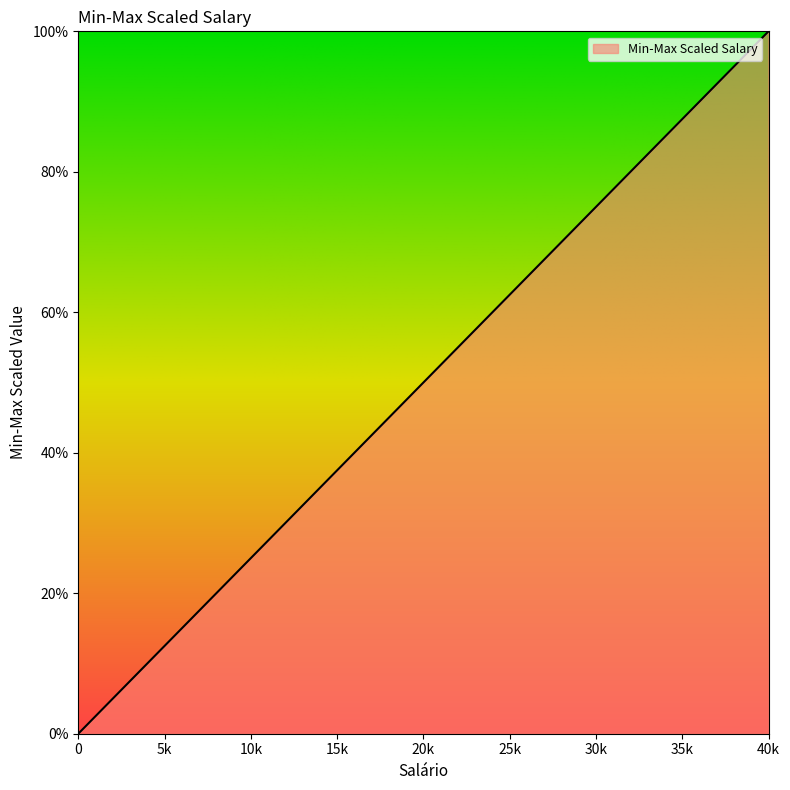

Does the chart have visible grid lines?

No